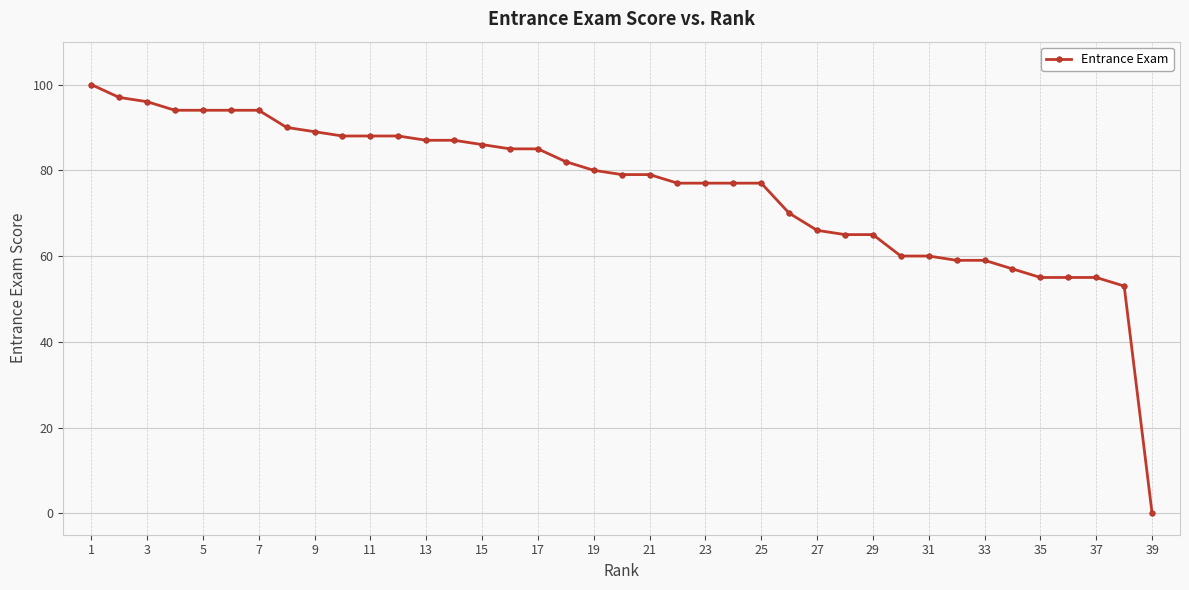

What is the average value?

76